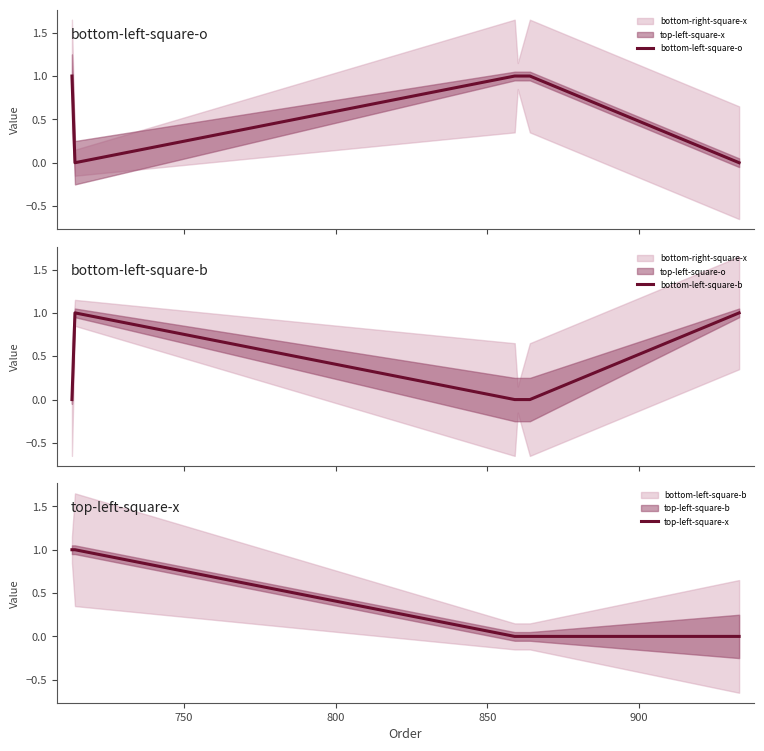

What is the difference between the maximum and minimum values in the bottom-left-square-o series?

1